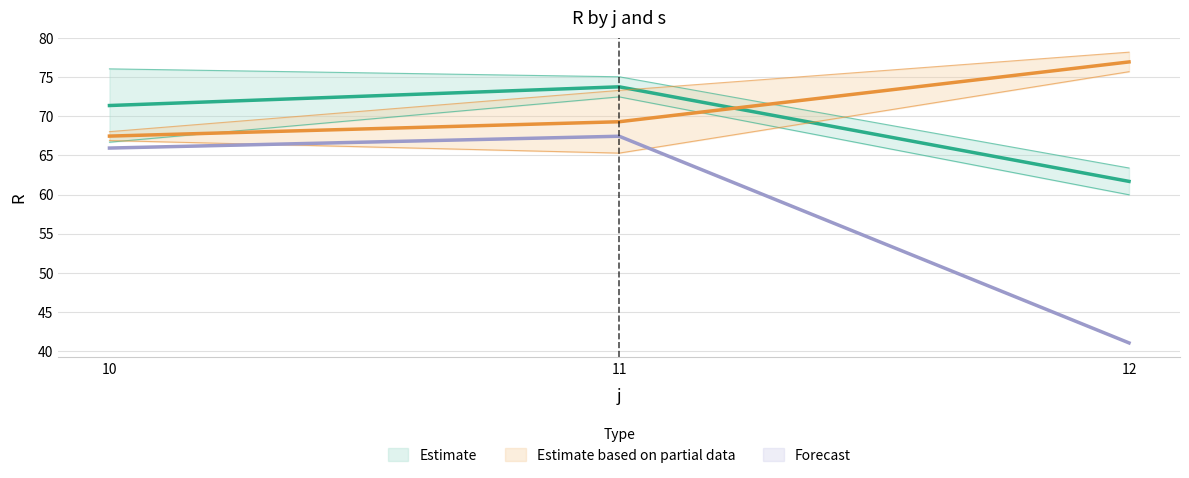

At which label does Forecast reach its minimum?

12